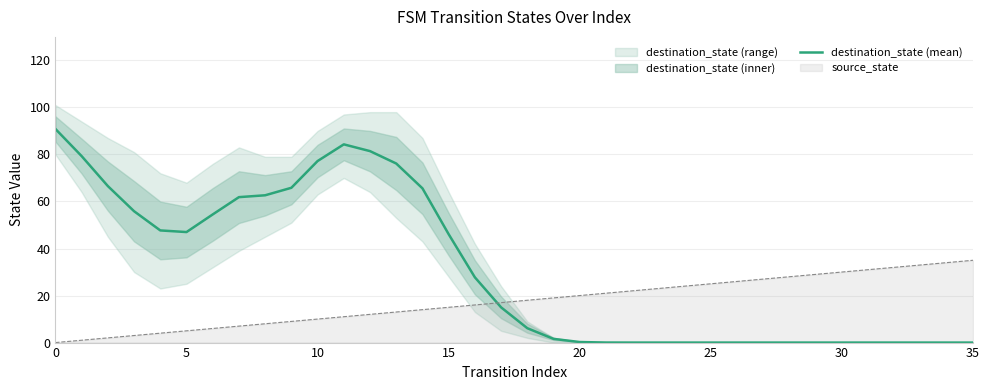

How many lines are shown in the chart?

1